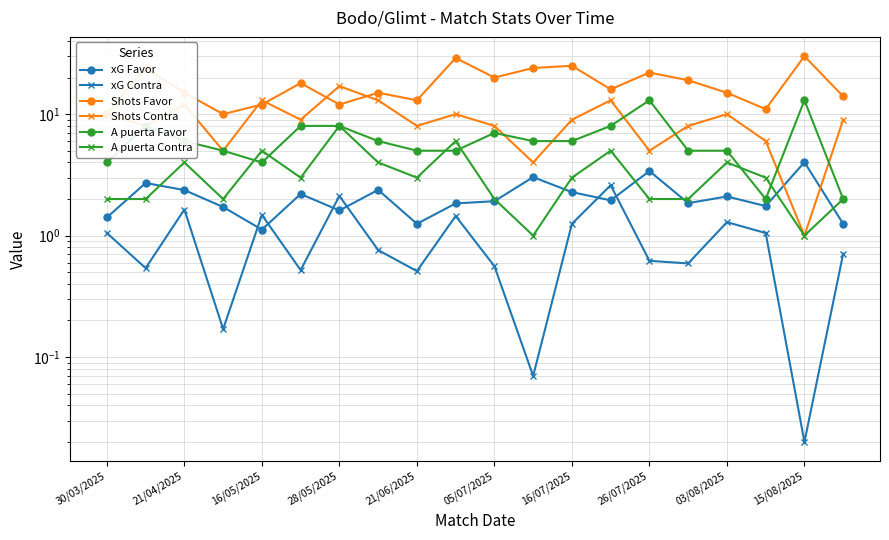

True or false: Shots Contra and Shots Favor cross at least once.

True